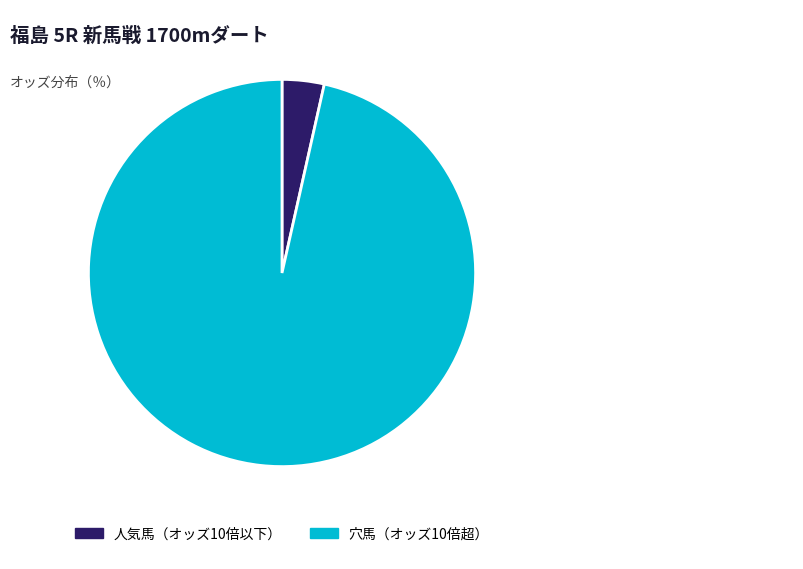

What is the smallest slice in the pie chart?

人気馬（オッズ10倍以下）